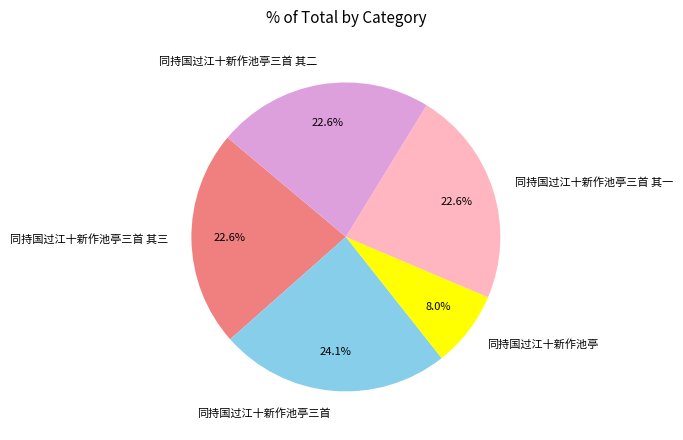

Which slice is the largest?

同持国过江十新作池亭三首